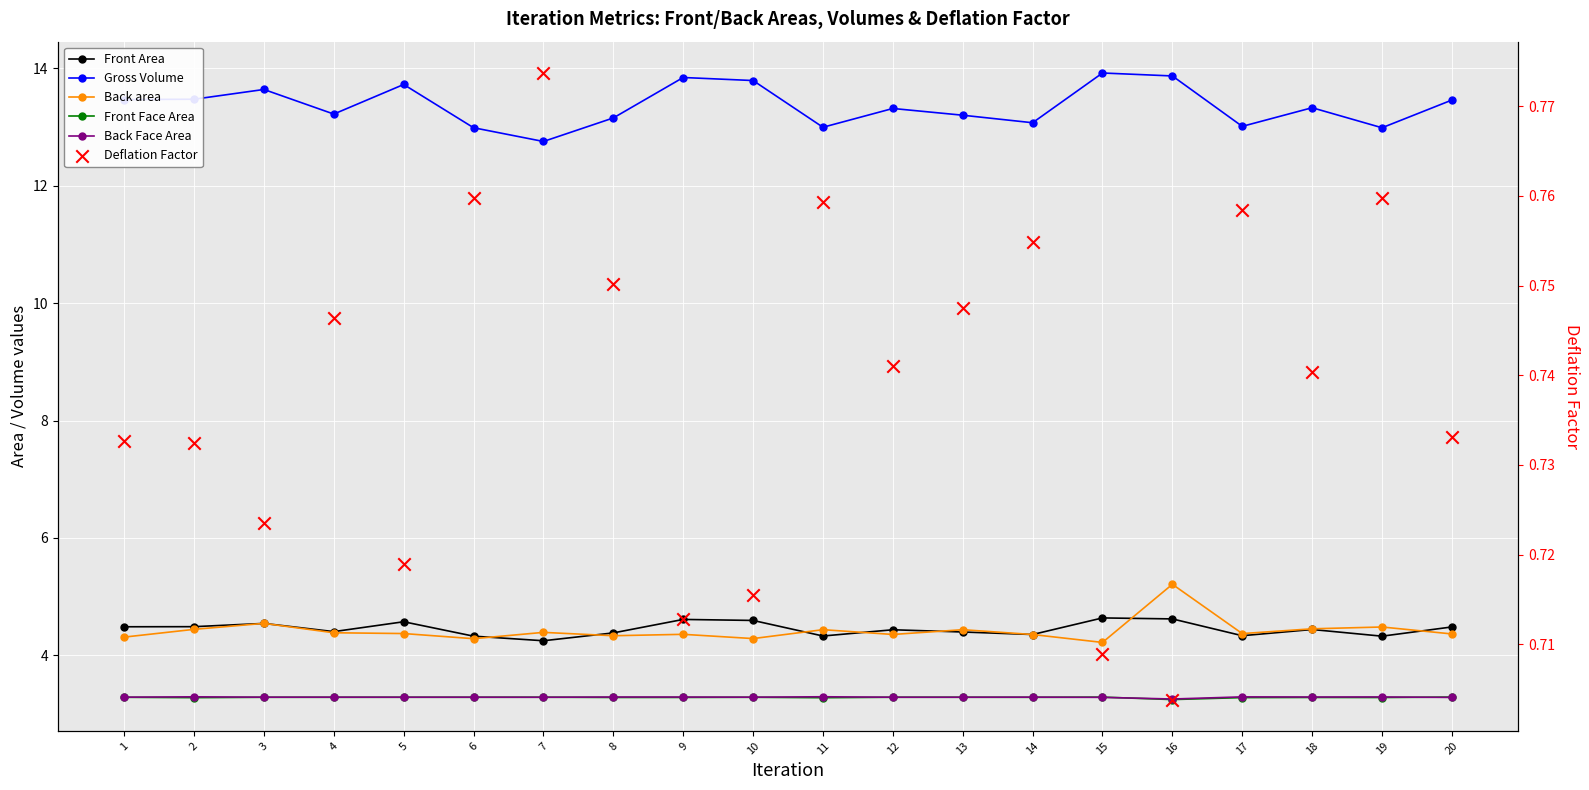

Which series reaches the minimum Y coordinate?

Deflation Factor